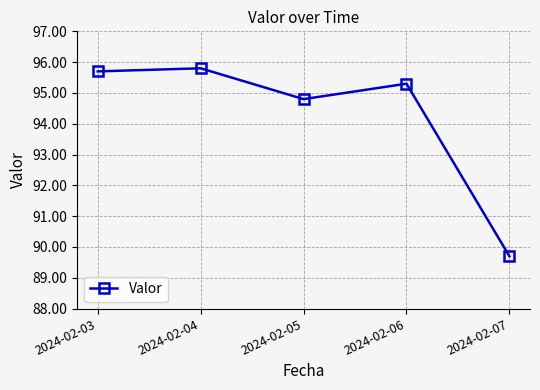

What is the smallest value displayed?

89.7